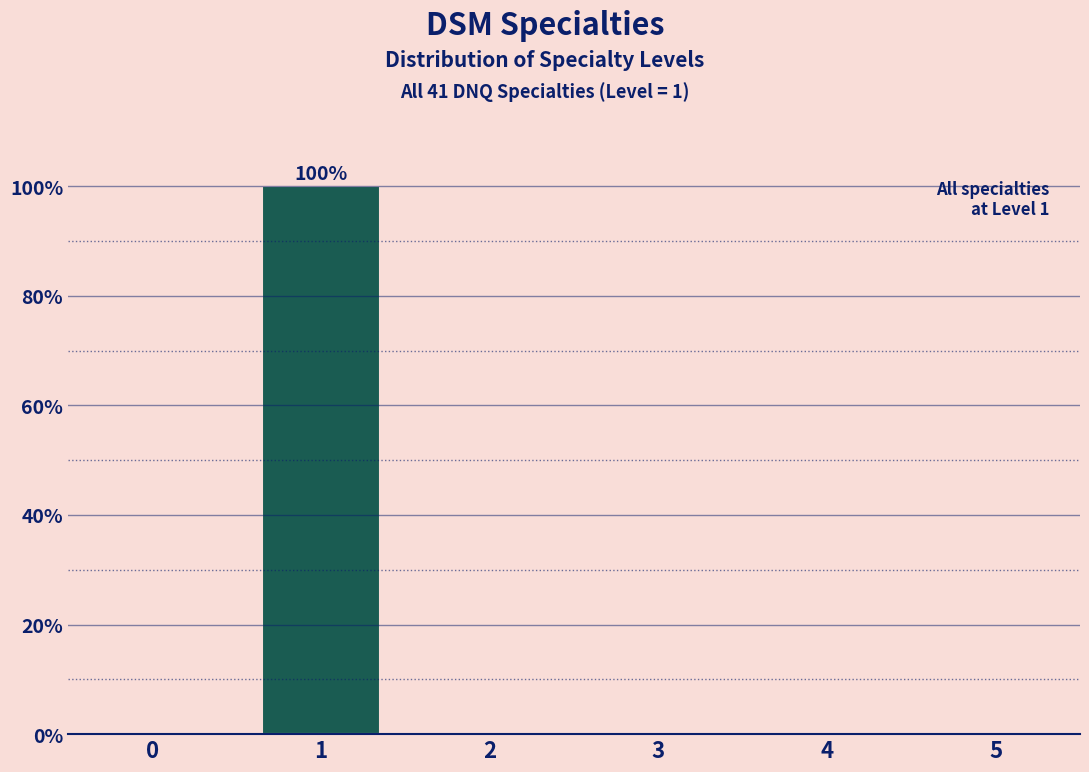

Reading left to right, what are all the values shown in this chart?

0=0	1=100	2=0	3=0	4=0	5=0